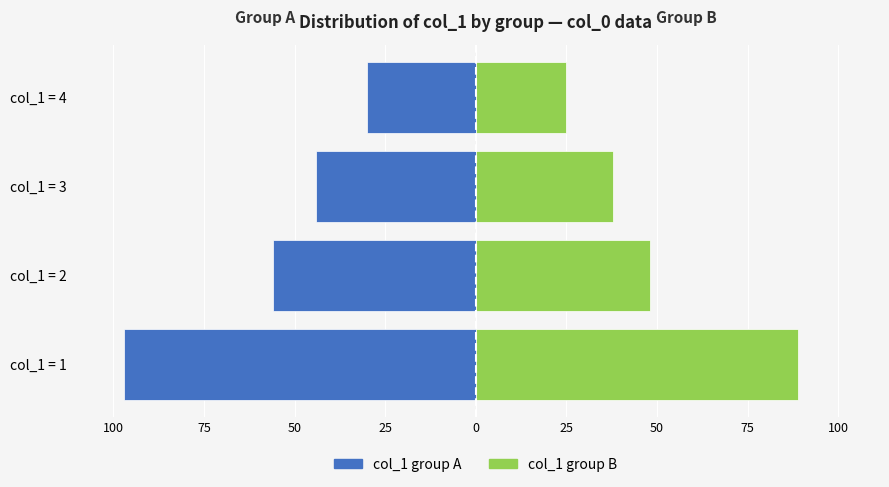

How many bars are there in each group?

2